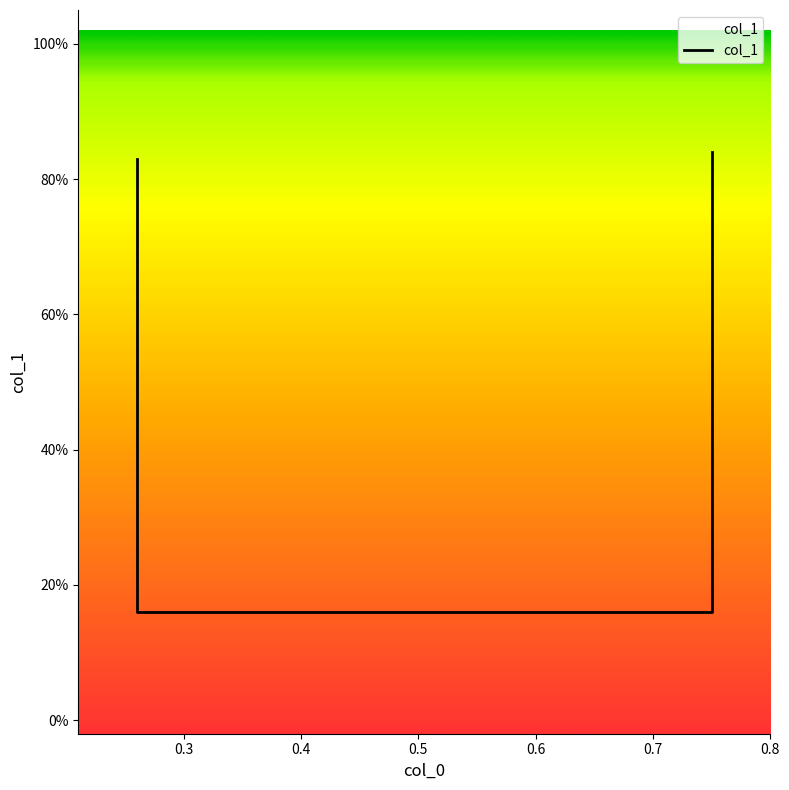

How many series are shown in this chart?

1